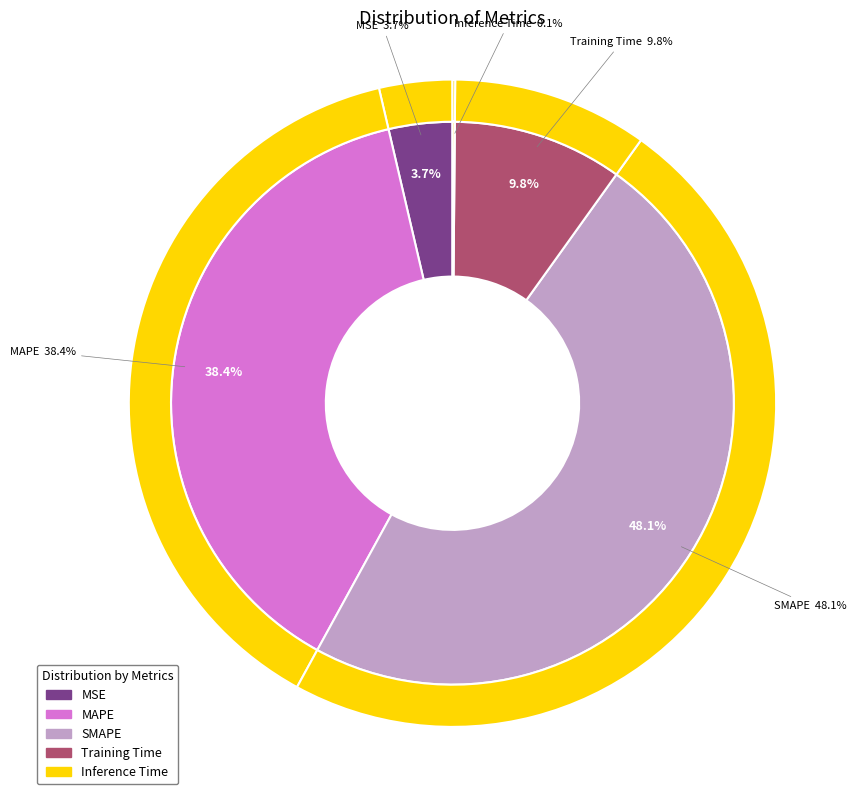

How many slices are in this pie chart?

5